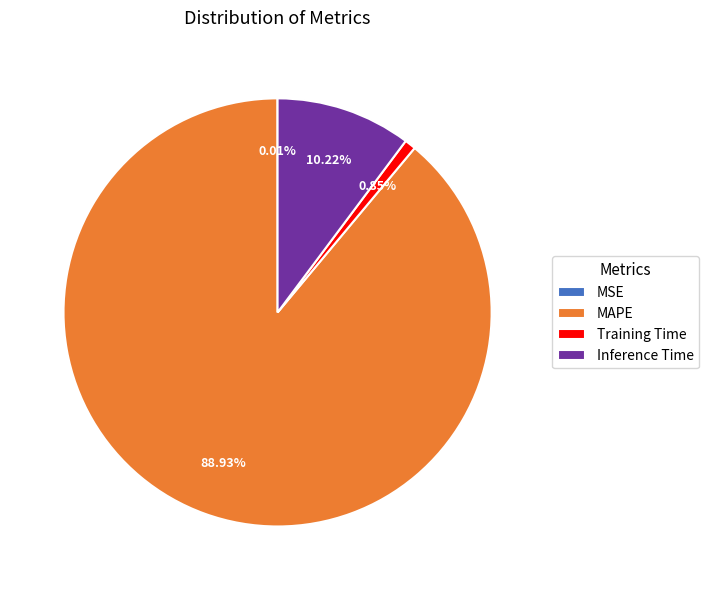

Approximately how many times larger is the value at Inference Time compared to MAPE?

0.1